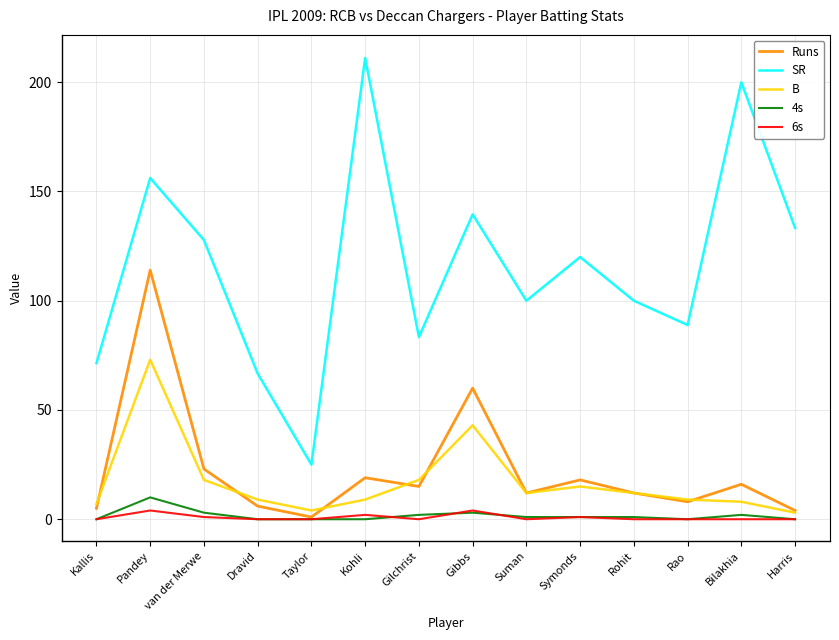

Which label corresponds to the largest value in the chart?

Kohli